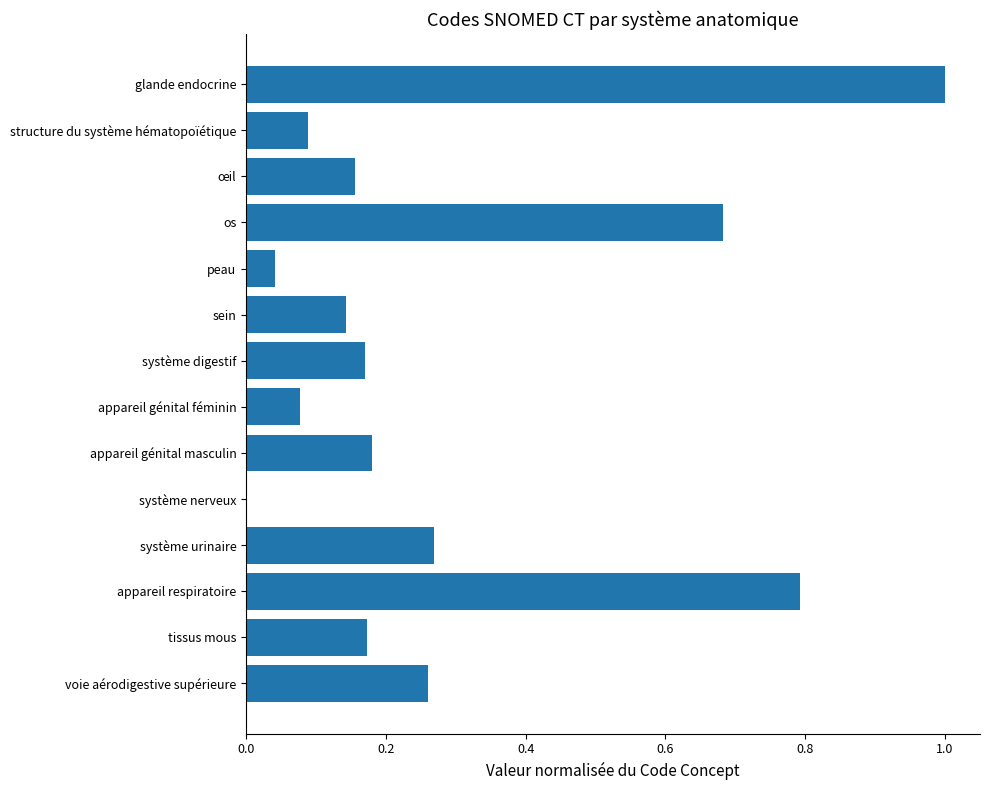

Which has a higher value, œil or os?

os